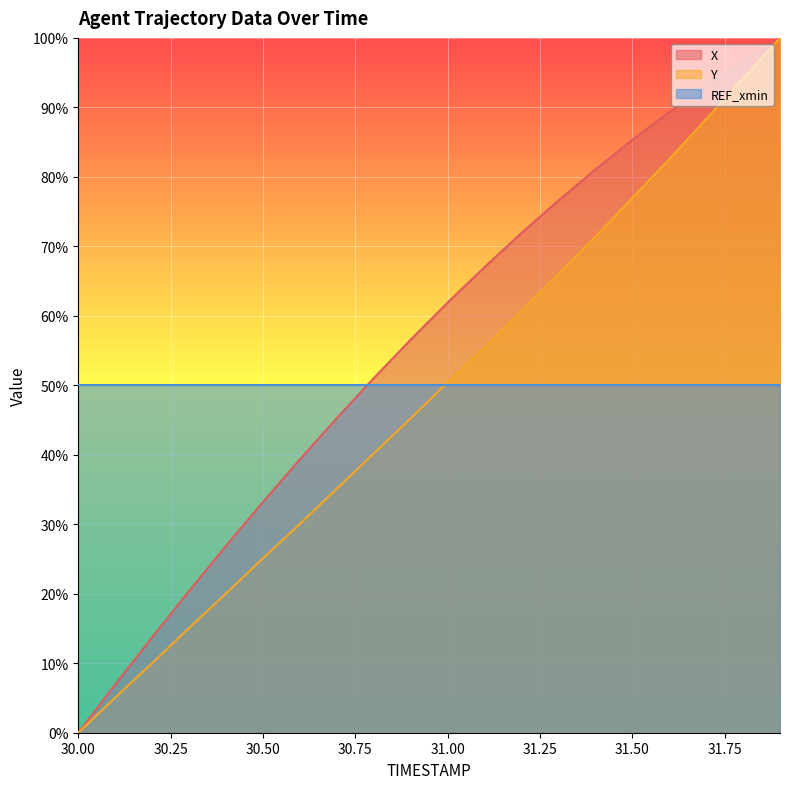

True or false: X and Y cross at least once.

False